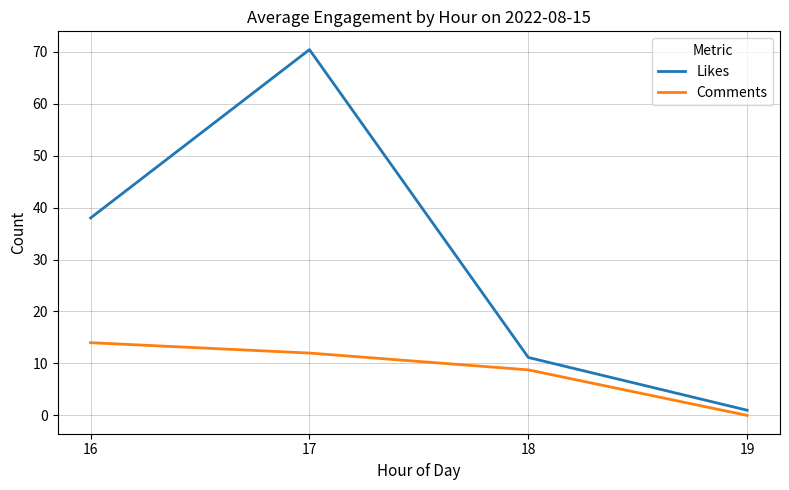

Is it true that Comments equals 8.8 at 18?

True